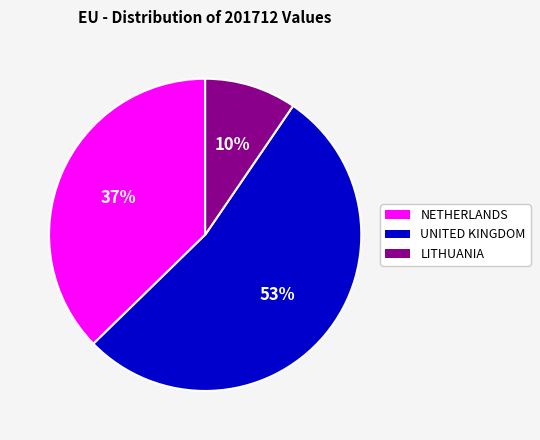

Which slice is the largest?

UNITED KINGDOM